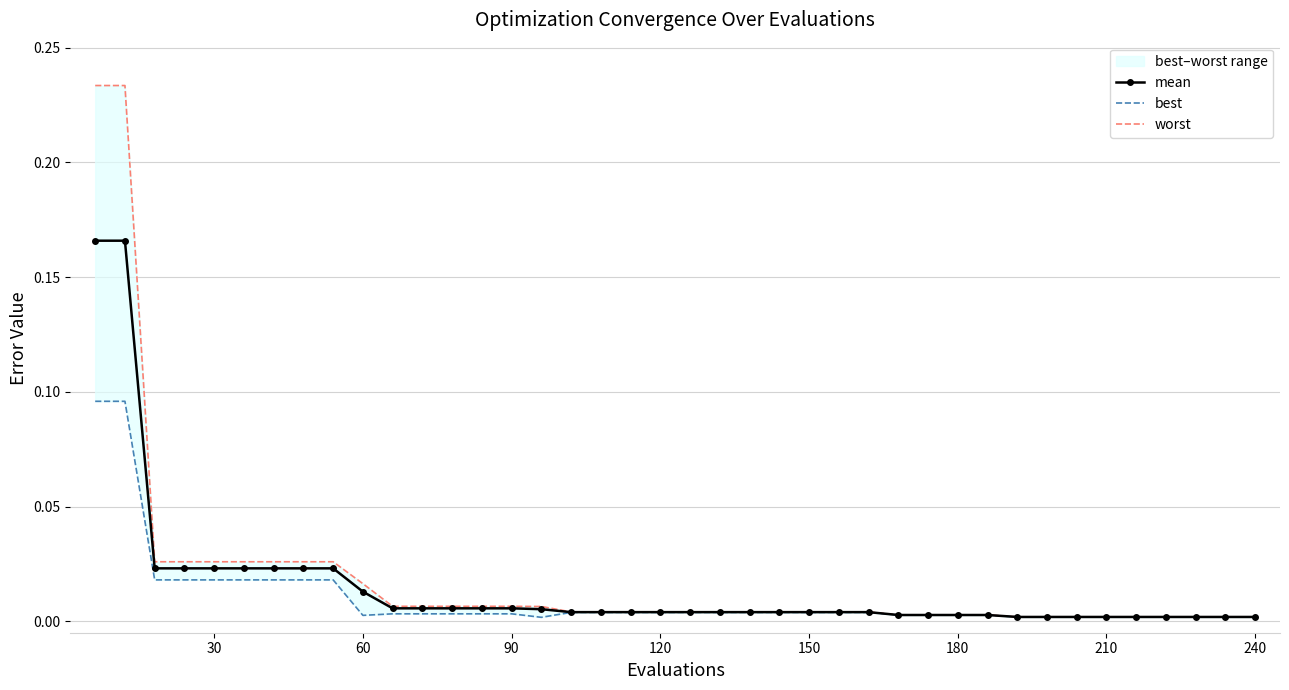

True or false: best and worst intersect in this chart.

False